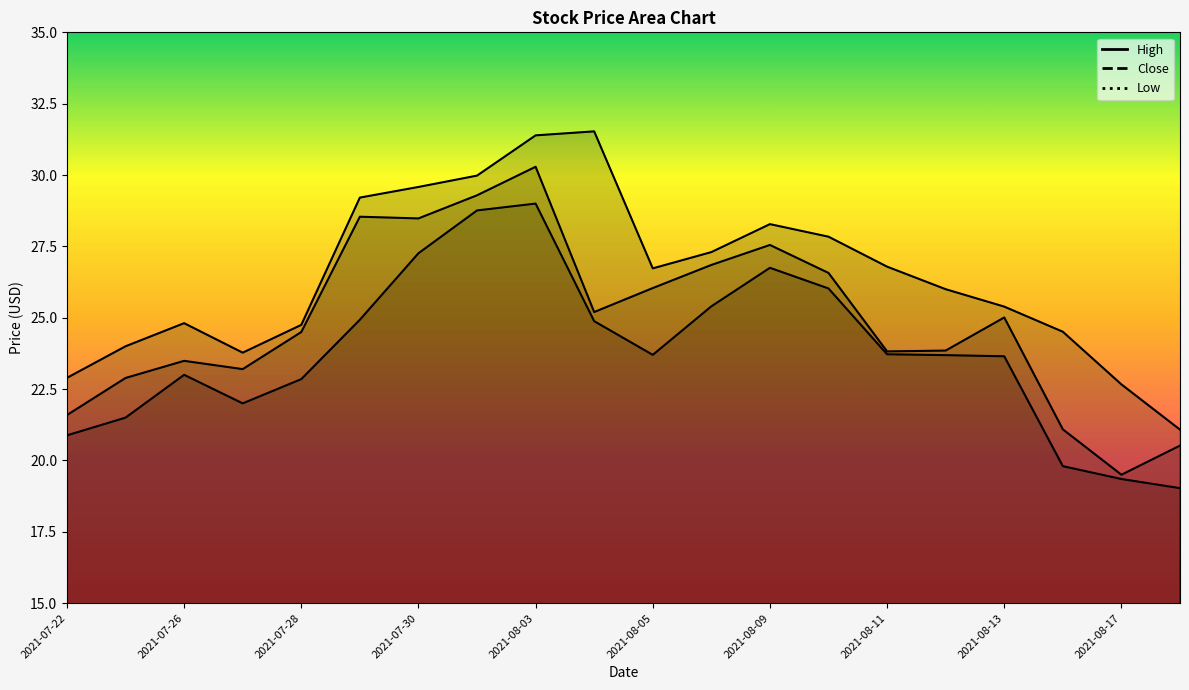

How many interior local peaks does the High series have?

3